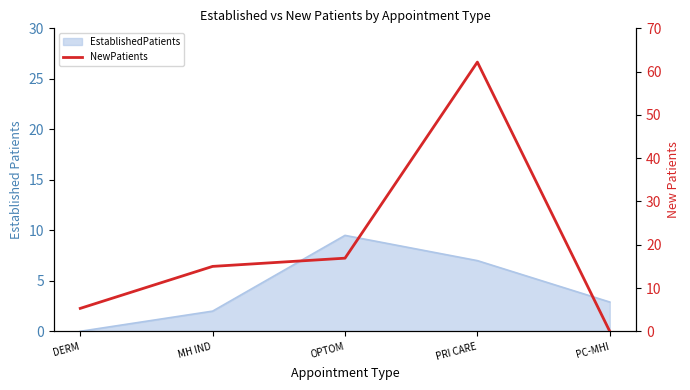

How many values are below 15?

2